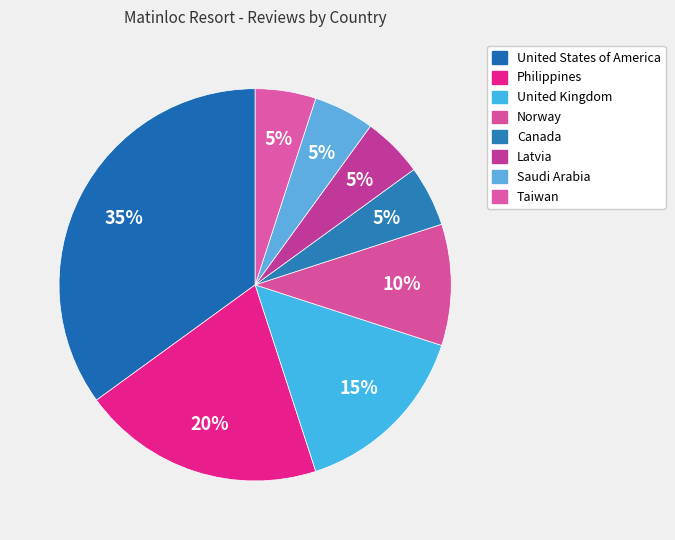

How many segments does this pie chart have?

8